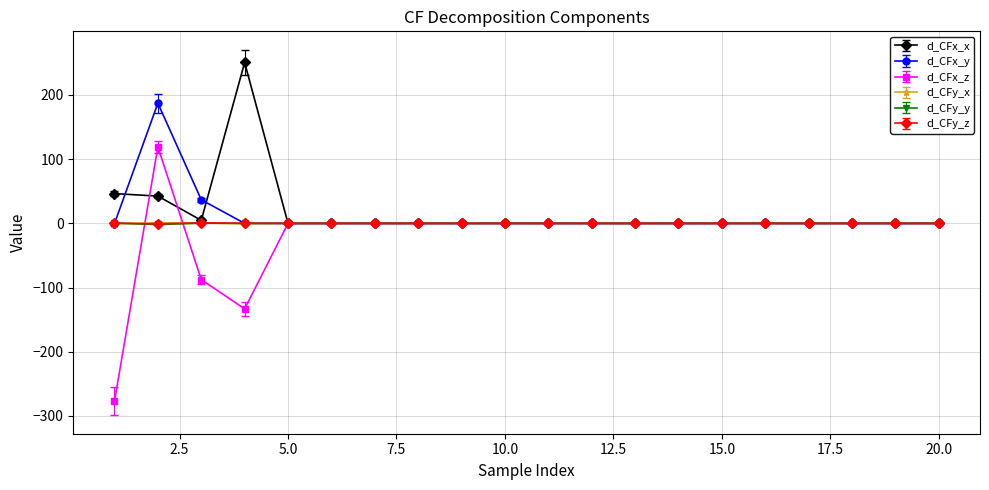

Which series has the largest range (max minus min)?

d_CFx_z